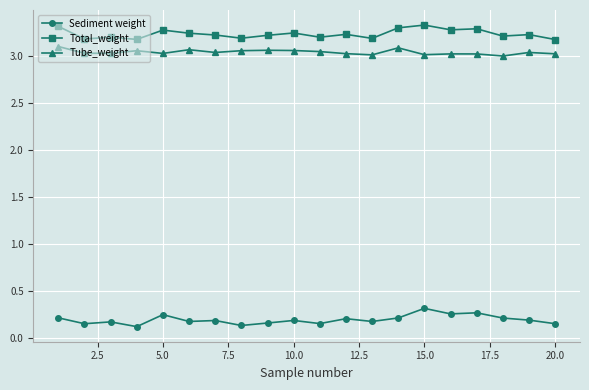

In Sediment weight, how many points are lower than both neighbors (excluding endpoints)?

7